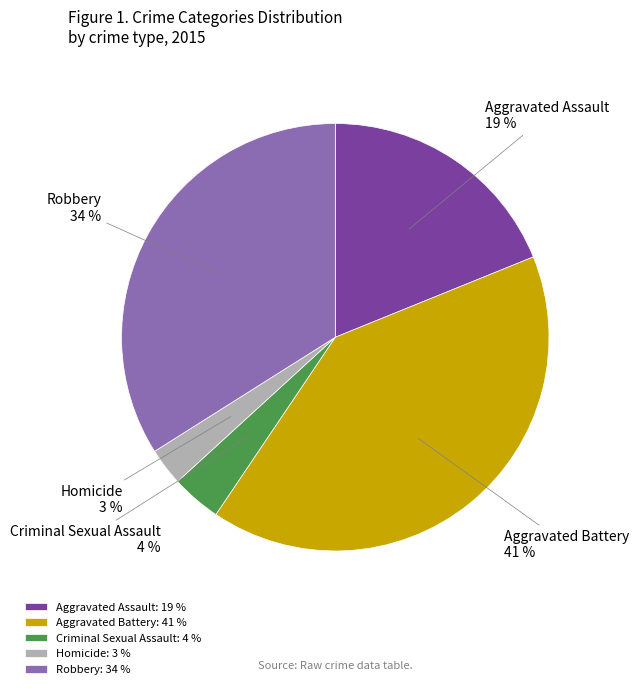

Rank the categories by value from highest to lowest.

Aggravated Battery, Robbery, Aggravated Assault, Criminal Sexual Assault, Homicide